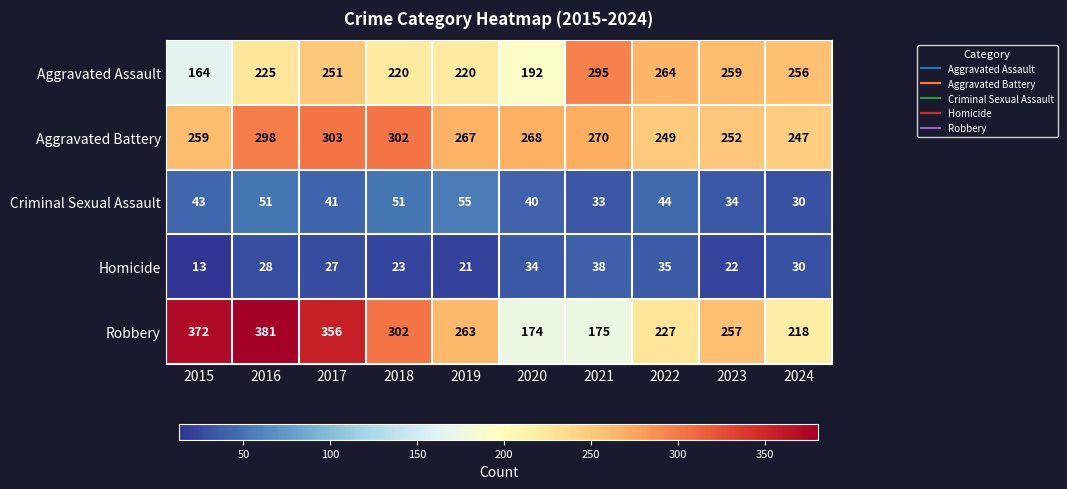

List the series in order of their peak value, lowest first.

Homicide, Criminal Sexual Assault, Aggravated Assault, Aggravated Battery, Robbery